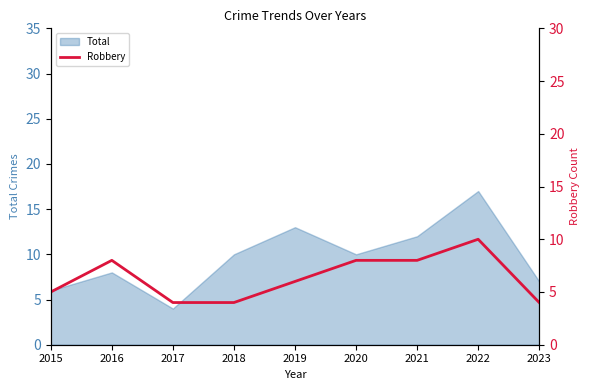

What is the lowest value of the Total series?

4